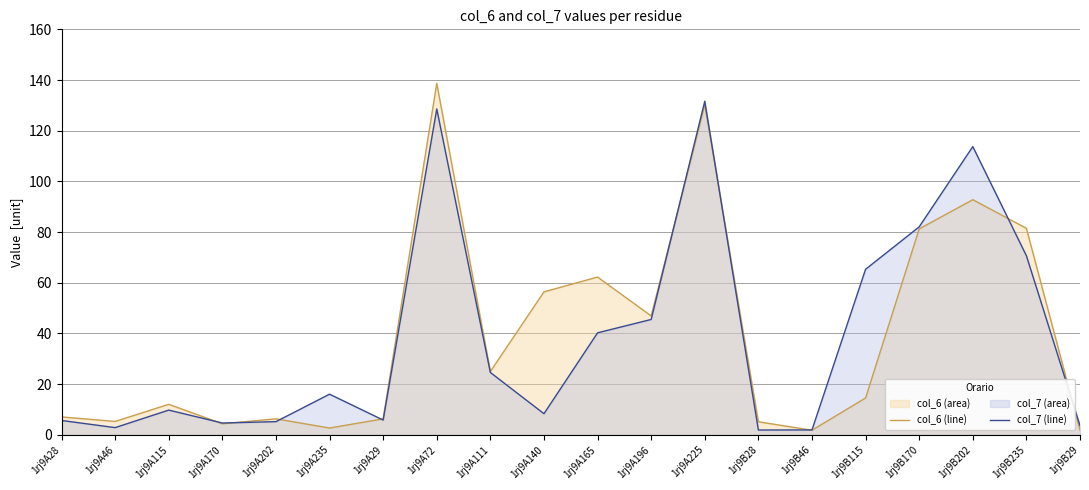

What is the difference between the maximum and minimum values in the col_6 (line) series?

136.9